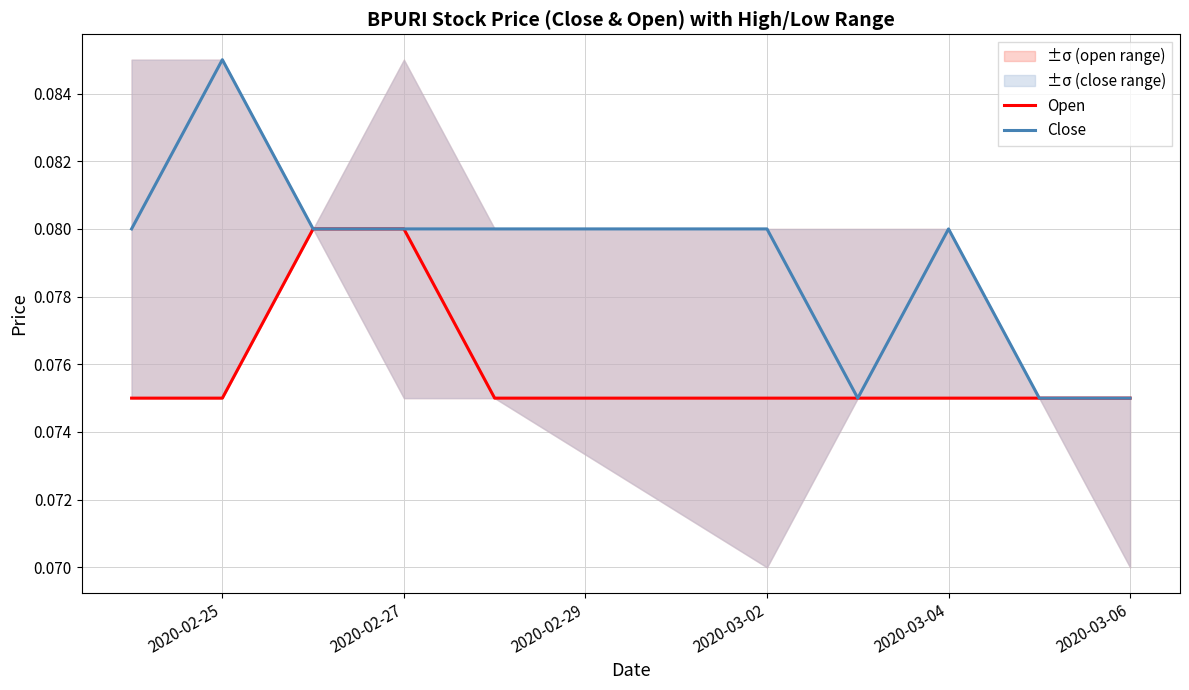

How many lines are shown in the chart?

2